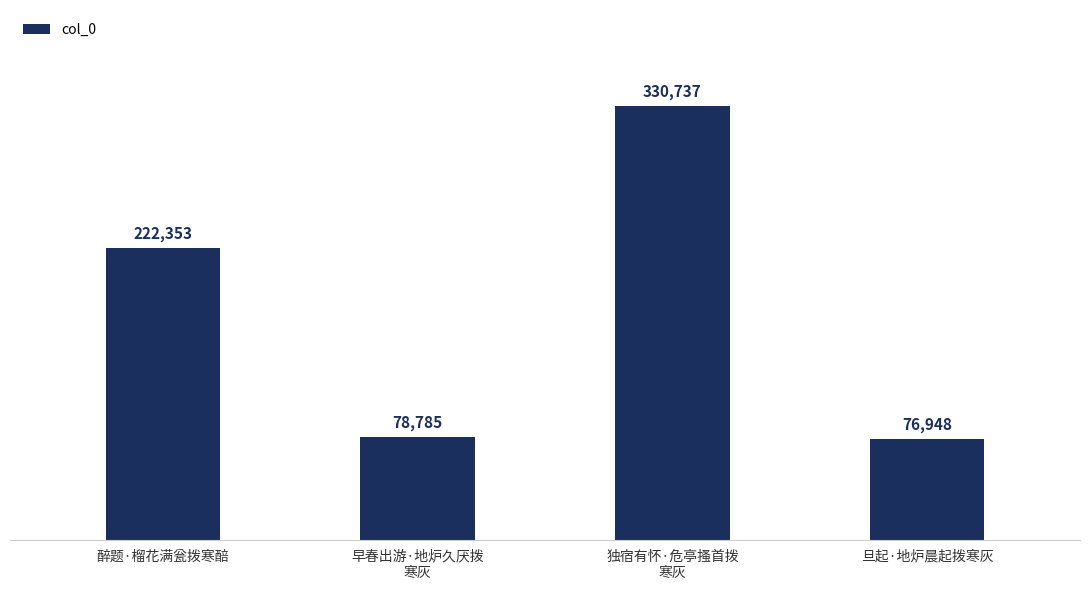

How many data points does each series have?

4